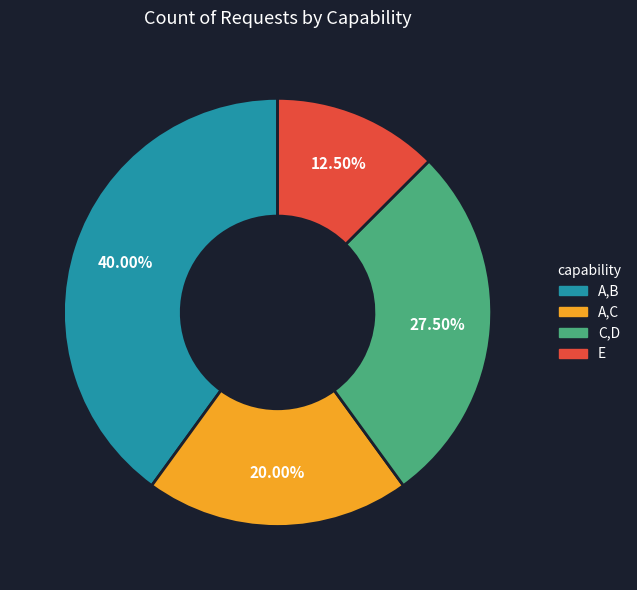

Approximately how many times larger is the value at A,C compared to E?

1.6